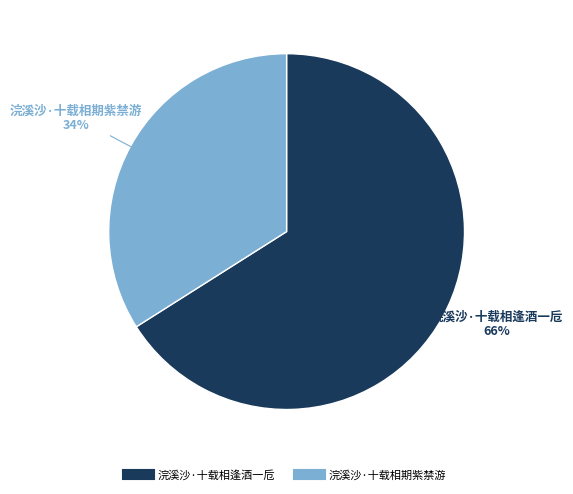

Combined, do 浣溪沙·十载相逢酒一卮 and 浣溪沙·十载相期紫禁游 account for over 50%?

Yes